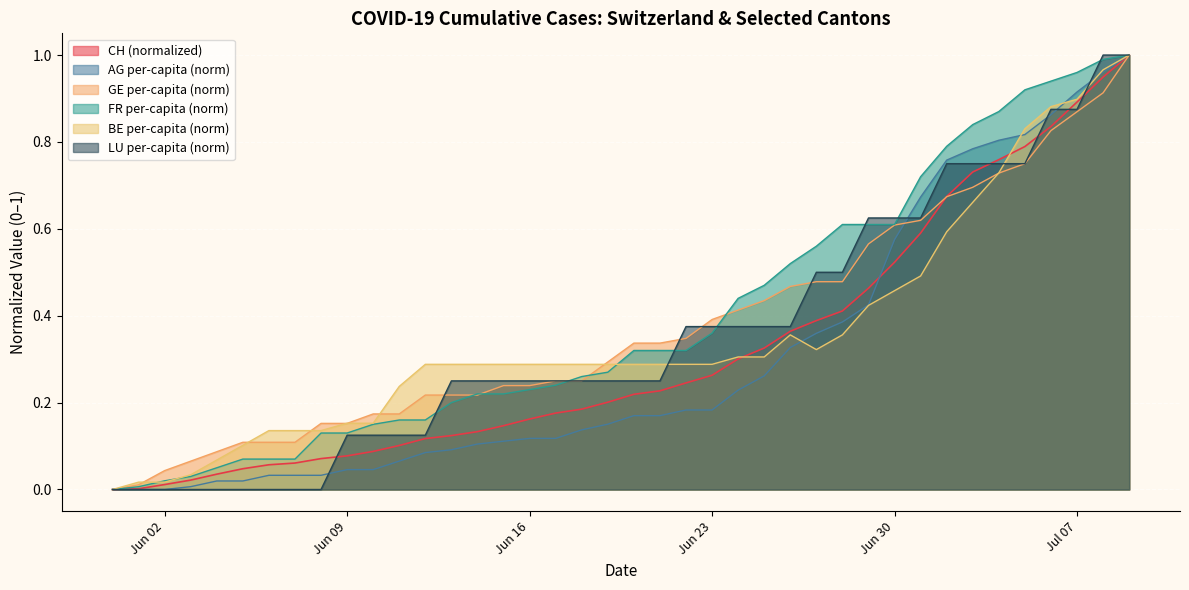

What is the difference between the maximum and minimum values in the GE_pc series?

1.0